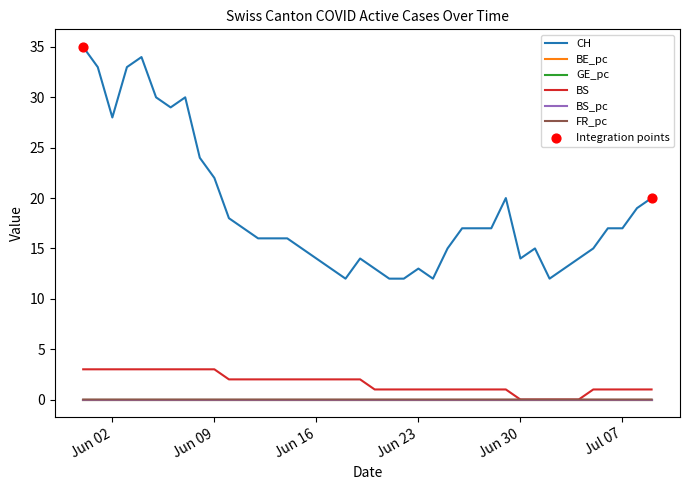

Which series has the widest spread of values?

CH